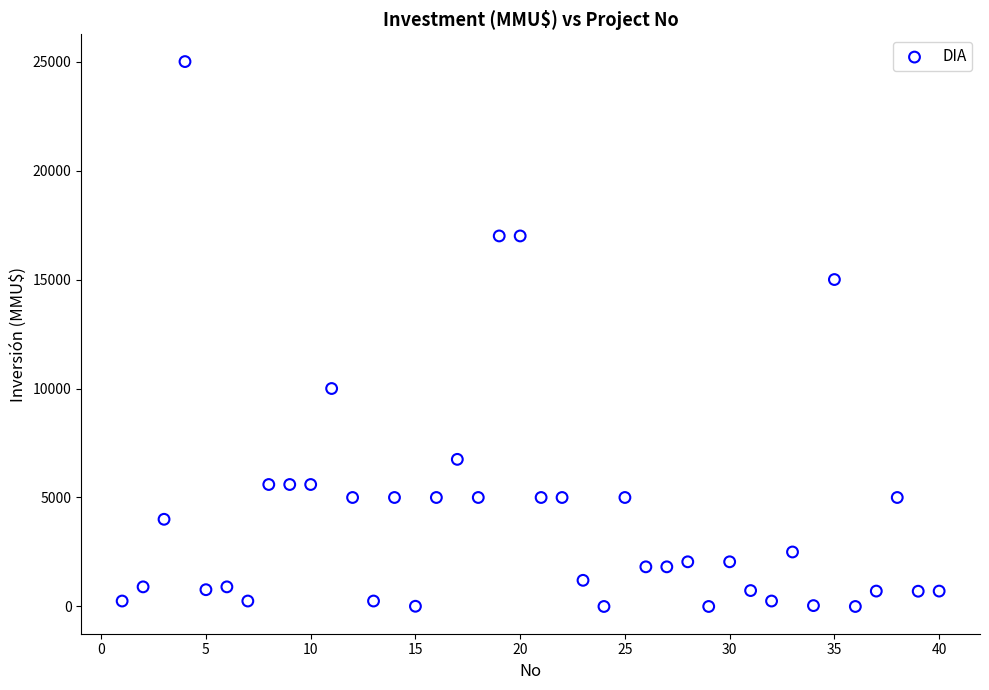

What is the range of X values (max minus min)?

39